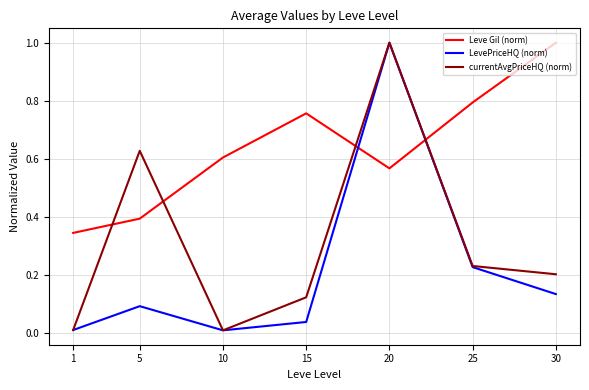

Which series has the largest total across all categories?

Leve Gil (norm)